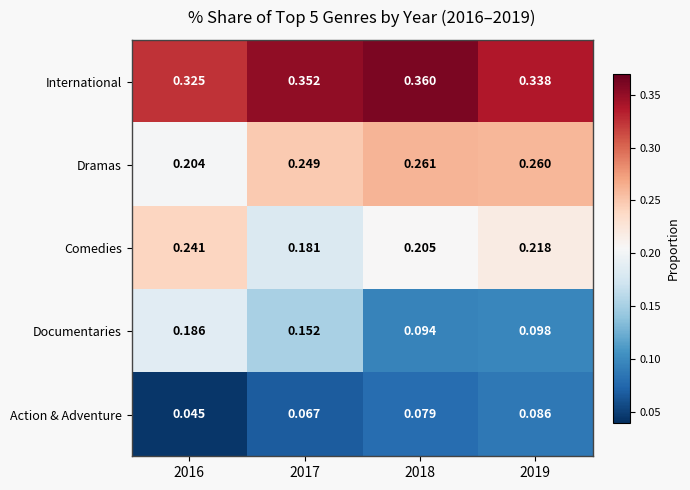

Which series has the widest spread of values?

Documentaries